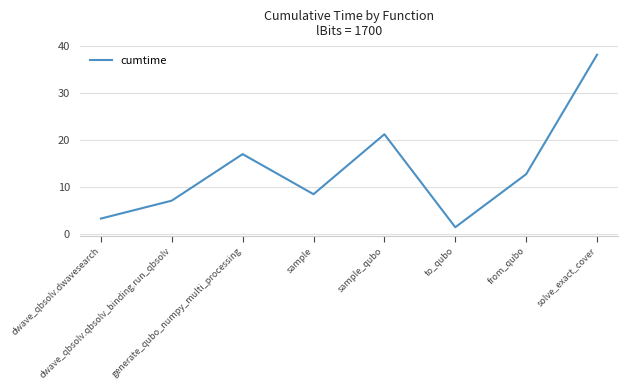

Rank the categories by value from highest to lowest.

solve_exact_cover, sample_qubo, generate_qubo_numpy_multi_processing, from_qubo, sample, dwave_qbsolv.qbsolv_binding.run_qbsolv, dwave_qbsolv.dwavesearch, to_qubo